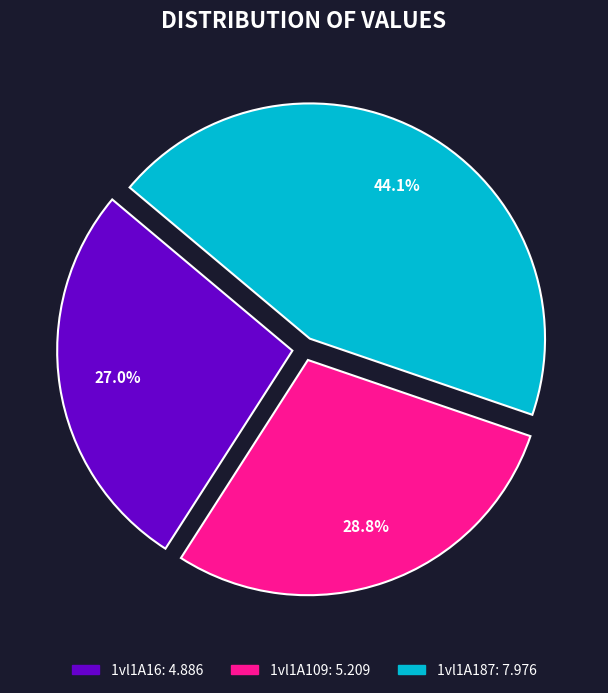

Does 1vl1A109 represent more than half of the total?

No